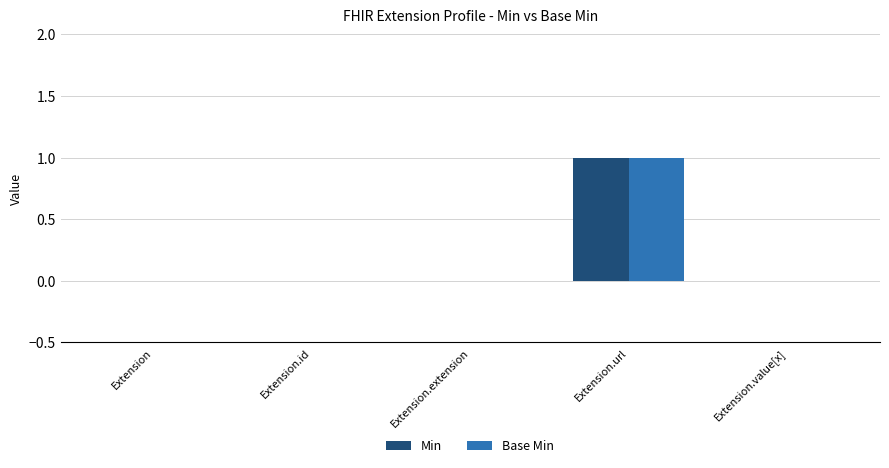

Reading left to right, transcribe all the data shown in this chart.

Min: Extension=0	Extension.id=0	Extension.extension=0	Extension.url=1	Extension.value[x]=0
Base Min: Extension=0	Extension.id=0	Extension.extension=0	Extension.url=1	Extension.value[x]=0